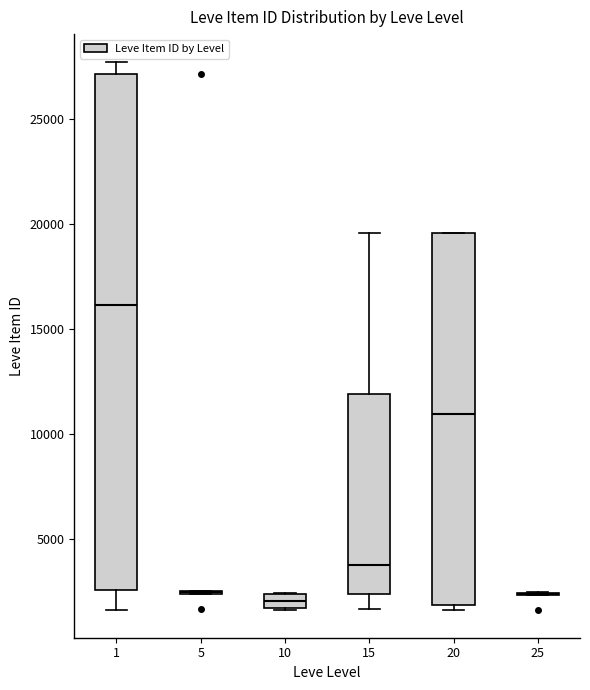

Which box is the tallest, from its lower edge to its upper edge?

1